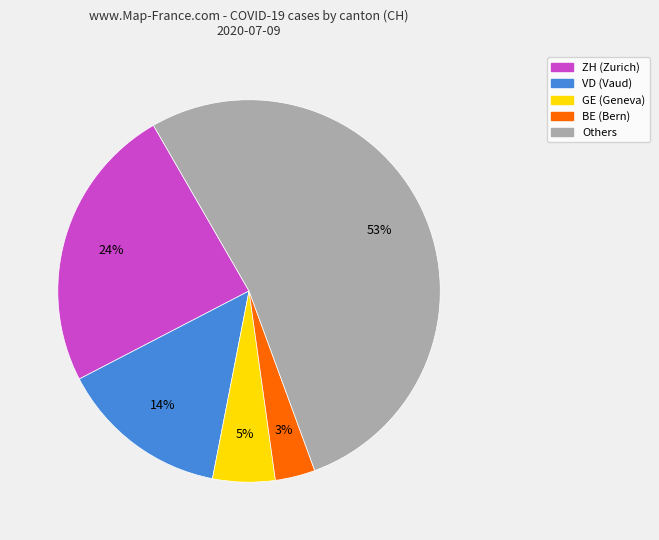

To the nearest percent, what is the average slice percentage?

20%